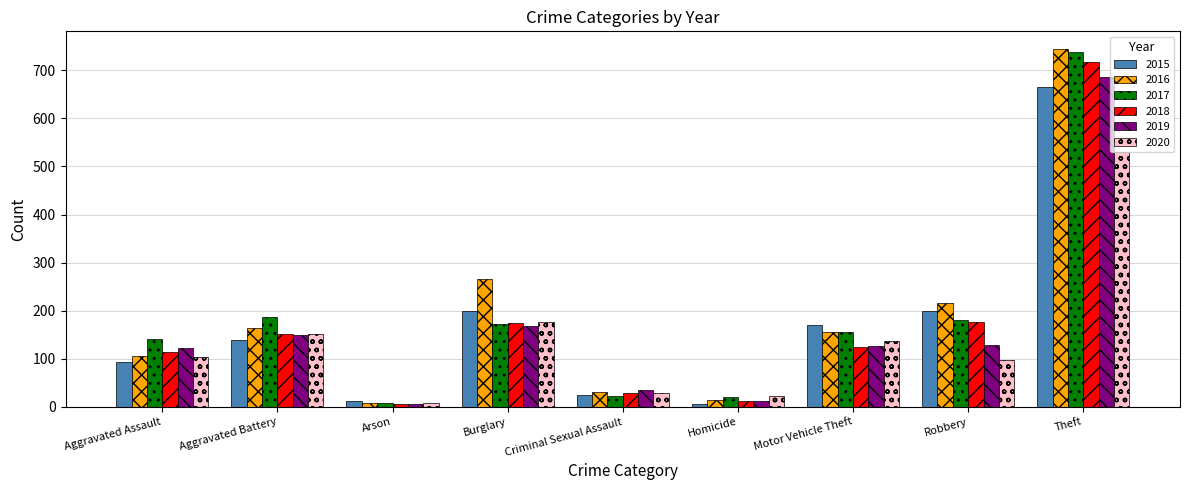

What is the label of the 8th bar from the left?

Robbery